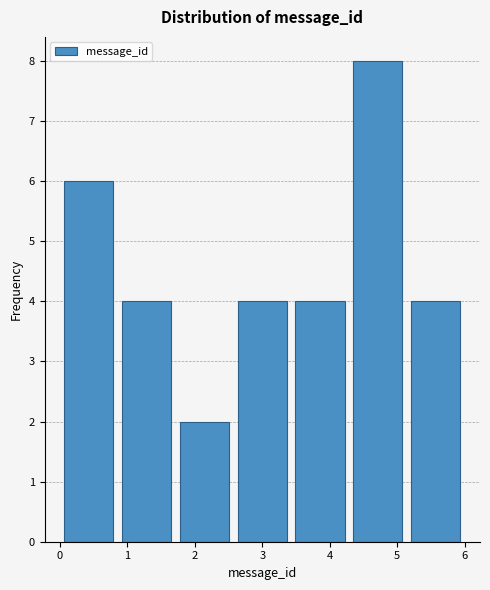

Reading left to right, list every bar in this chart as the range it spans on the x-axis followed by its height. Neither the bar edges nor the heights are printed on the chart, so give them approximately, as read against the axes.

0.0 to 0.9: 6
0.9 to 1.7: 4
1.7 to 2.6: 2
2.6 to 3.4: 4
3.4 to 4.3: 4
4.3 to 5.1: 8
5.1 to 6.0: 4